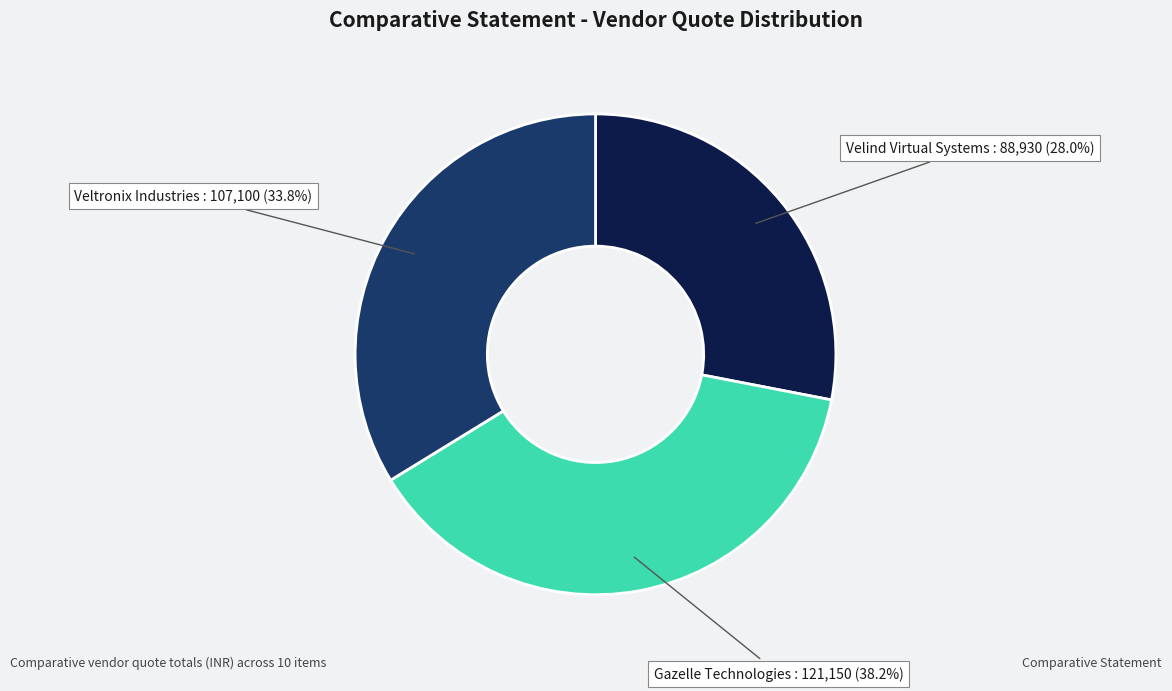

Which has a higher value, Gazelle Technologies or Velind Virtual Systems?

Gazelle Technologies